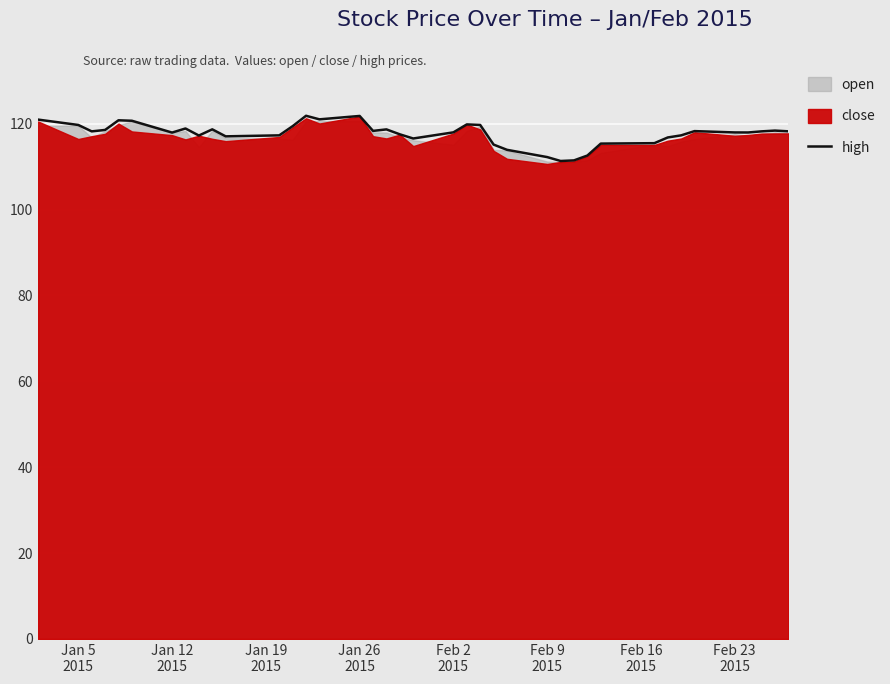

What is the minimum value for high?

111.3